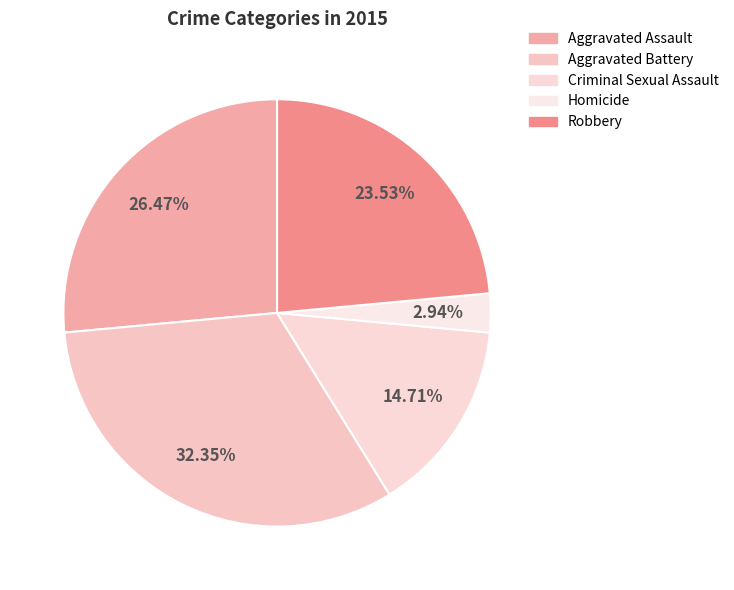

True or false: Aggravated Assault accounts for 13% of the total.

False